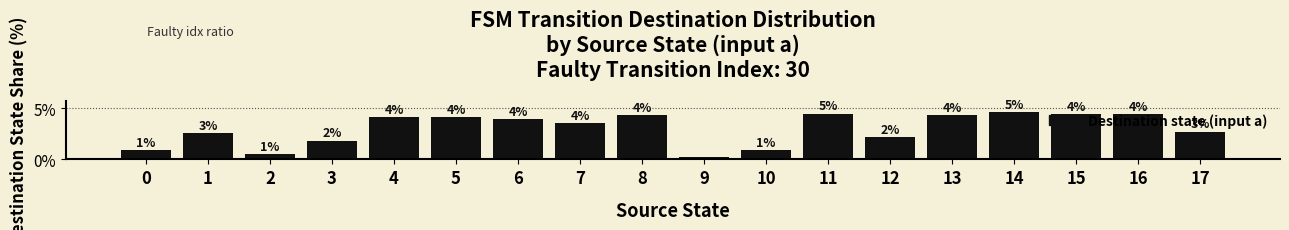

Between 0 and 5, which is larger?

5